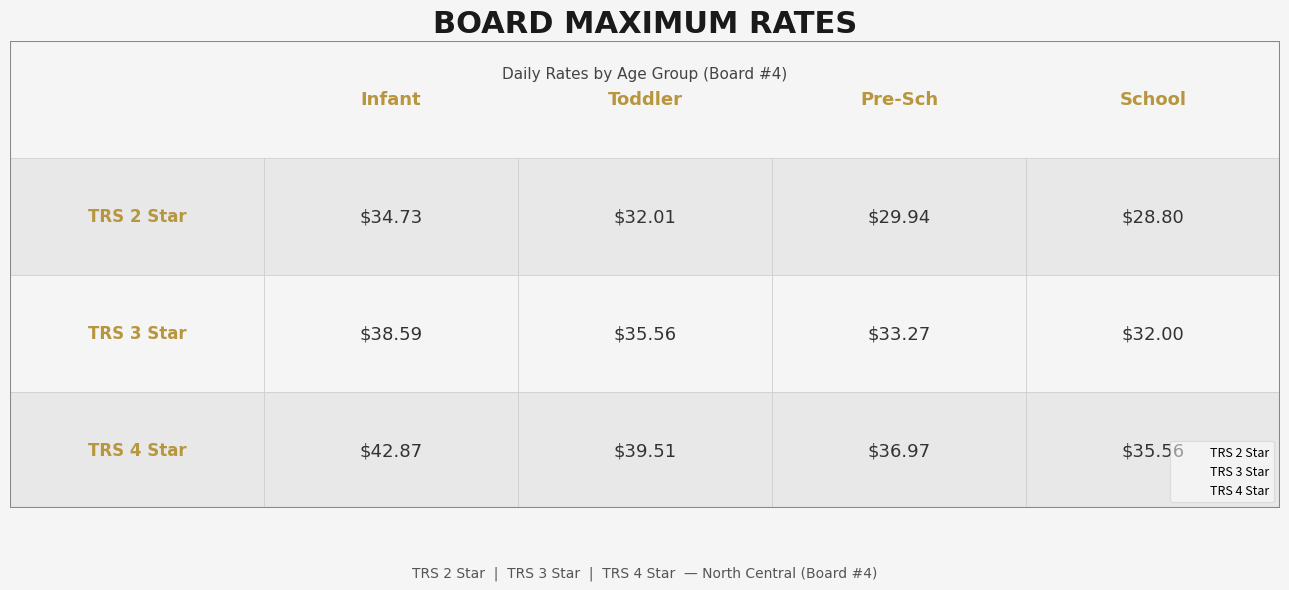

How many data points does each series have?

4